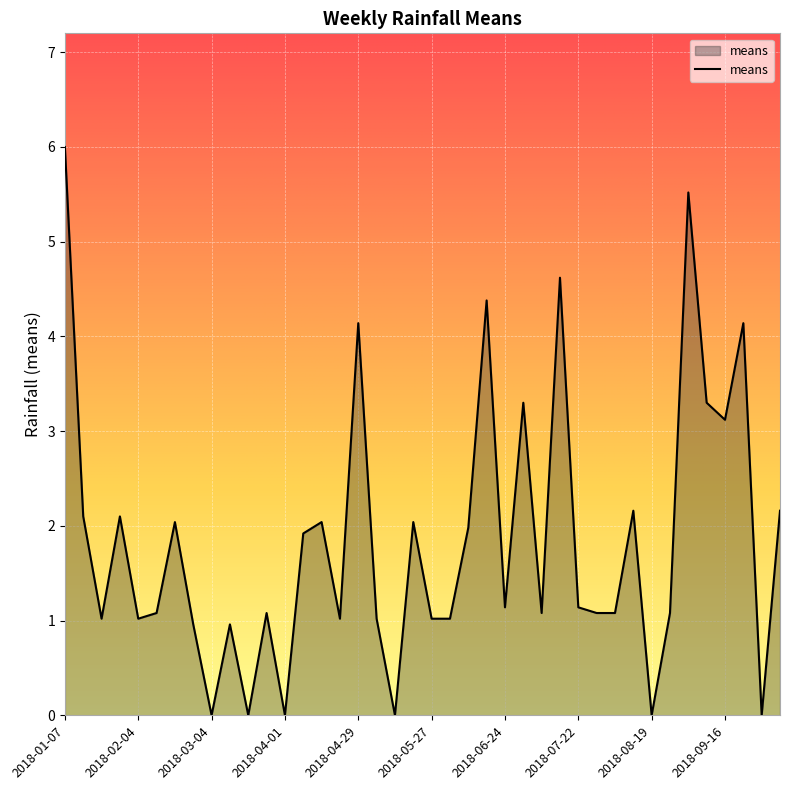

How many lines are shown in the chart?

1